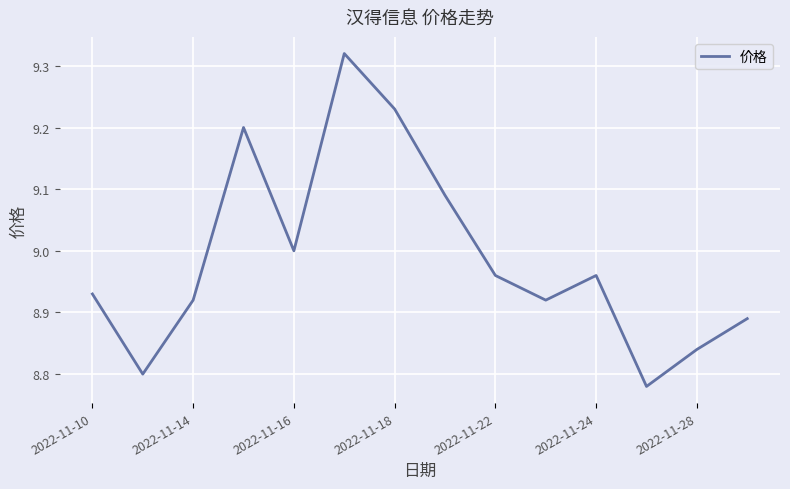

What is the difference between the maximum and minimum values?

0.5